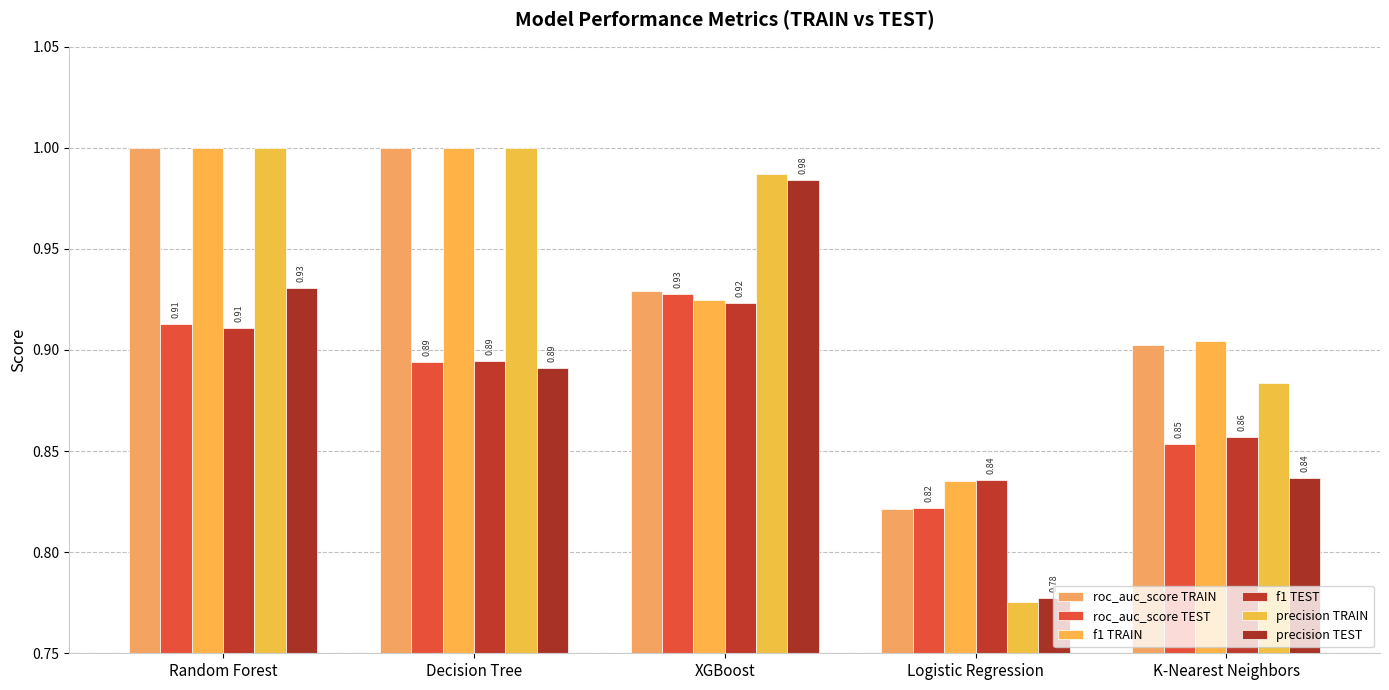

Are the bars horizontal?

No